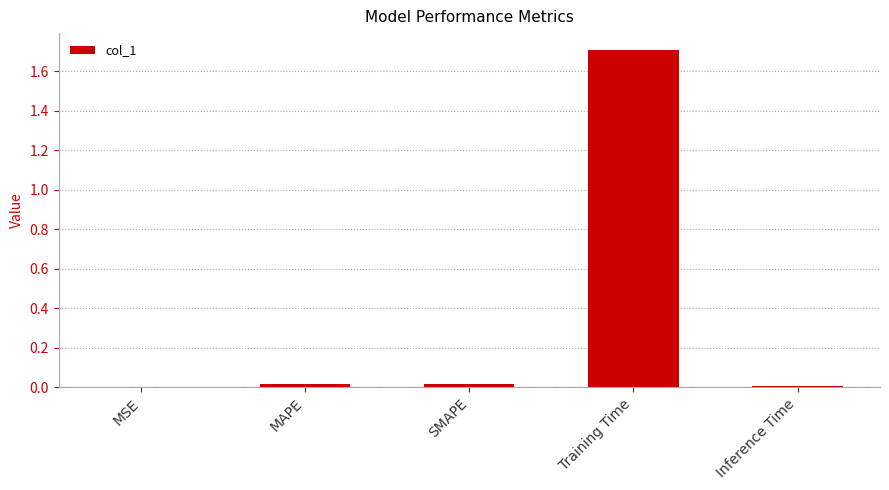

At which category does the chart reach its peak across all series?

Training Time